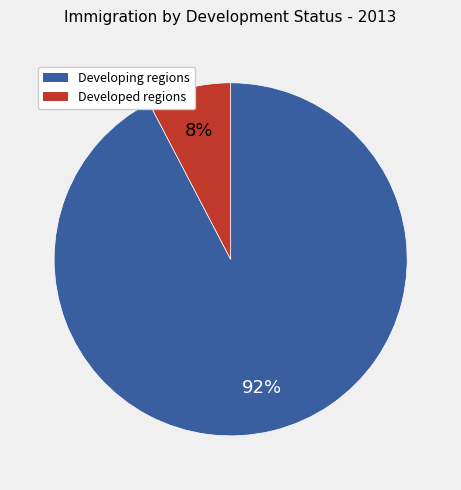

Is there any slice that represents more than half of the pie?

Yes